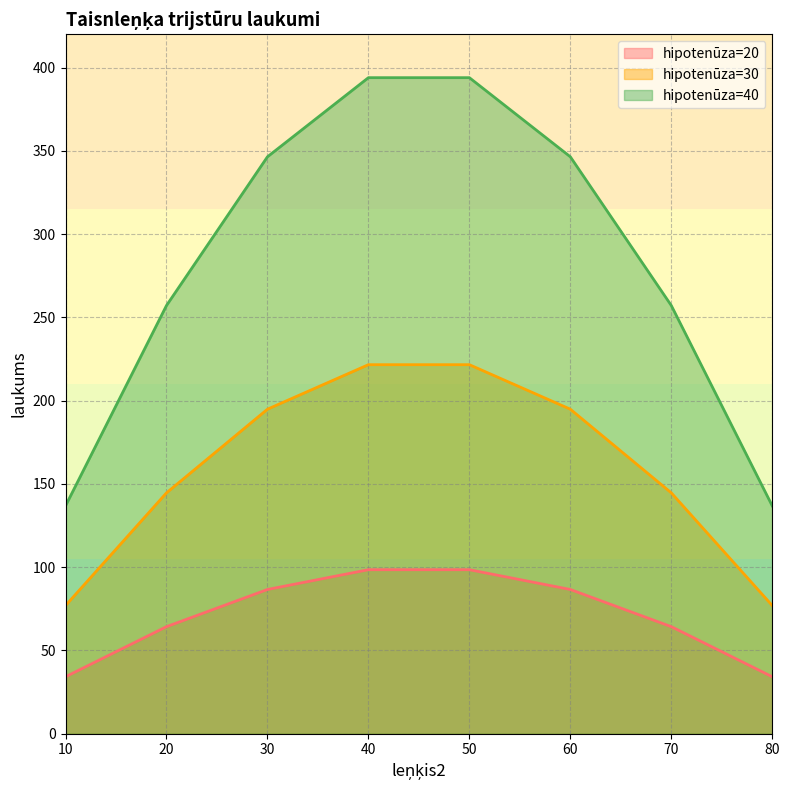

In hipotenūza=40, how many points are higher than both neighbors (excluding endpoints)?

1